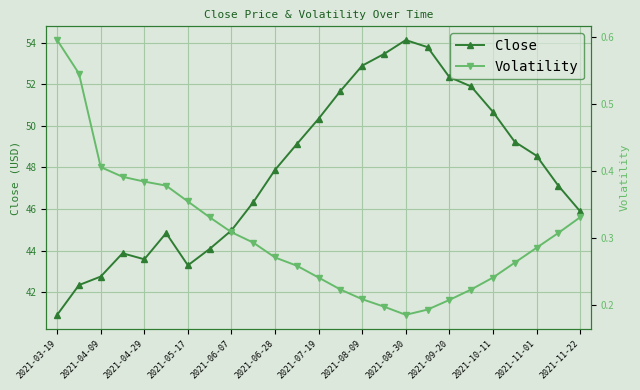

Is it true that Close equals 50.7 at 2021-10-11?

True